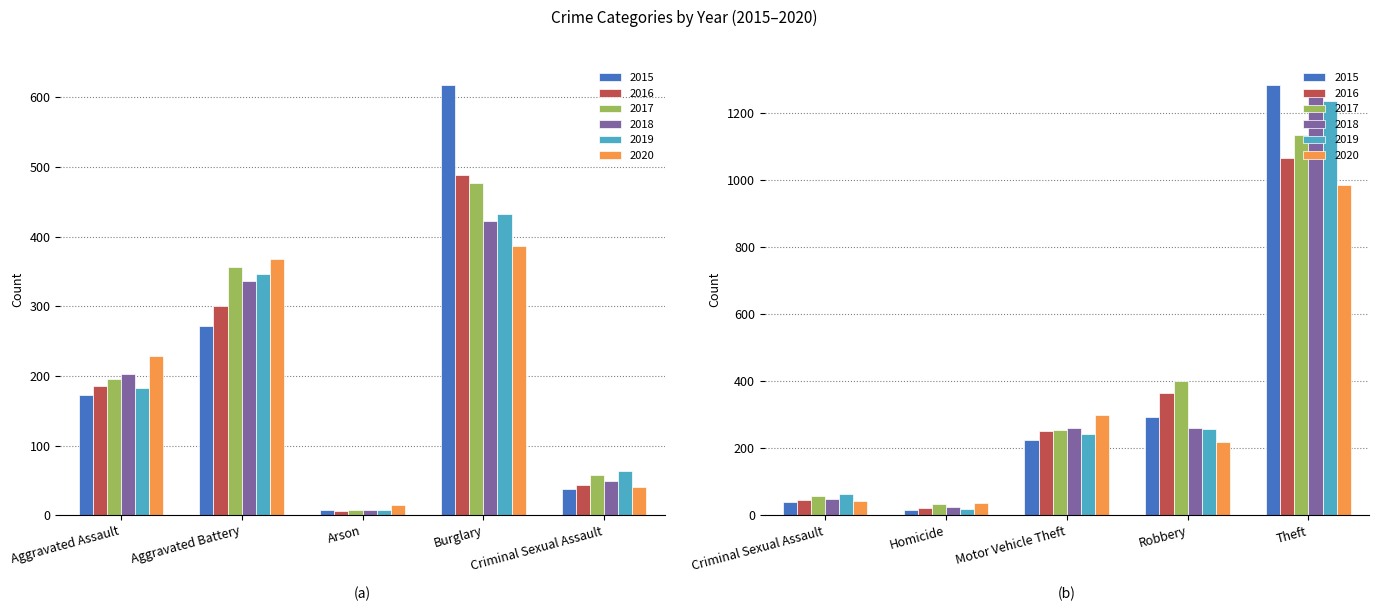

What is the total value across all series at Aggravated Assault?

1166